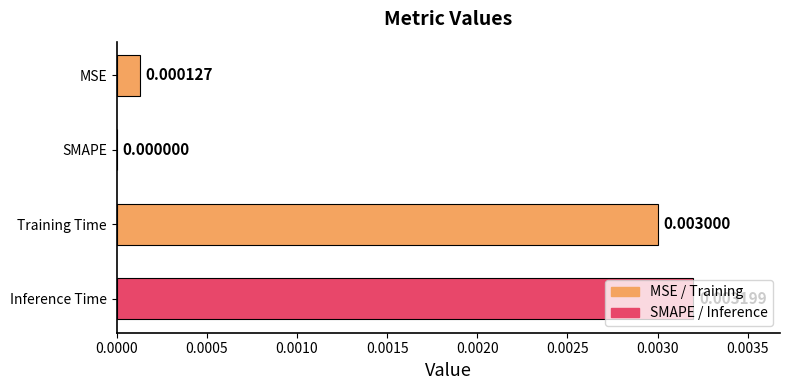

At which label is the value closest to 0?

SMAPE